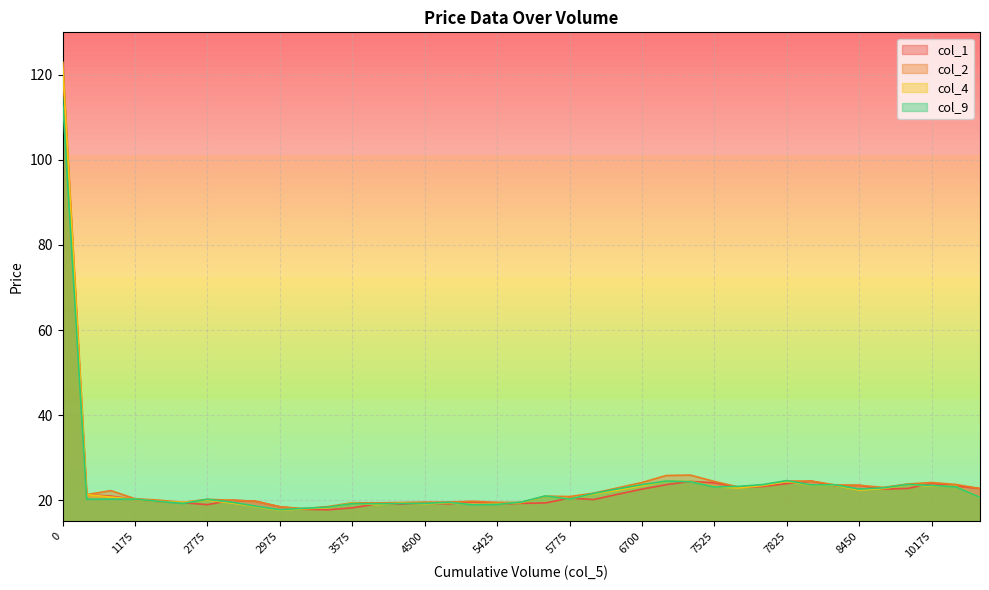

What is the value of the col_9 point at the 5th from the left?

20.2